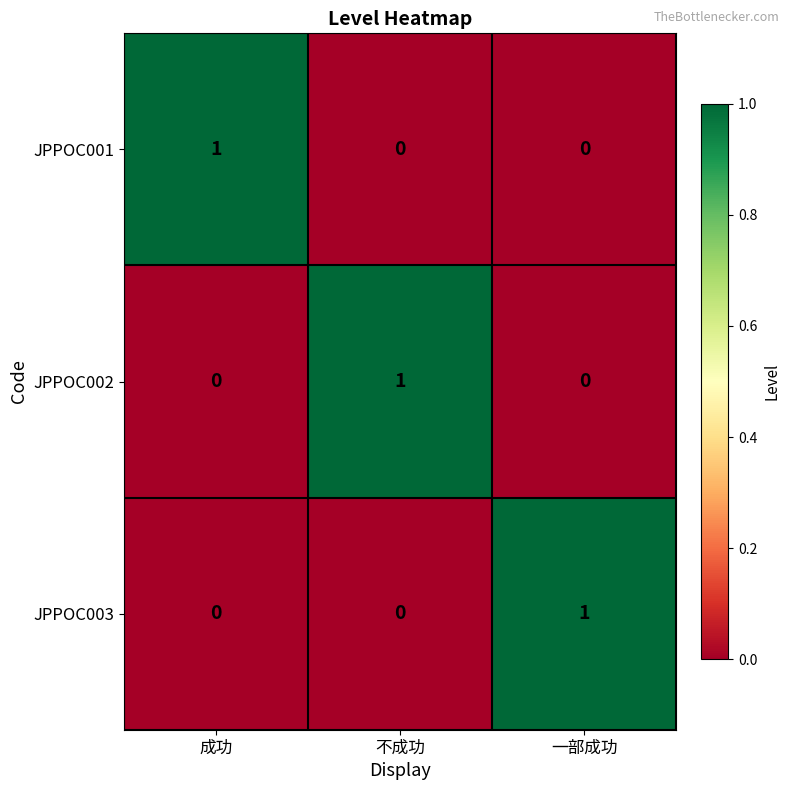

The value of JPPOC001 at 一部成功 is 0. True or false?

True